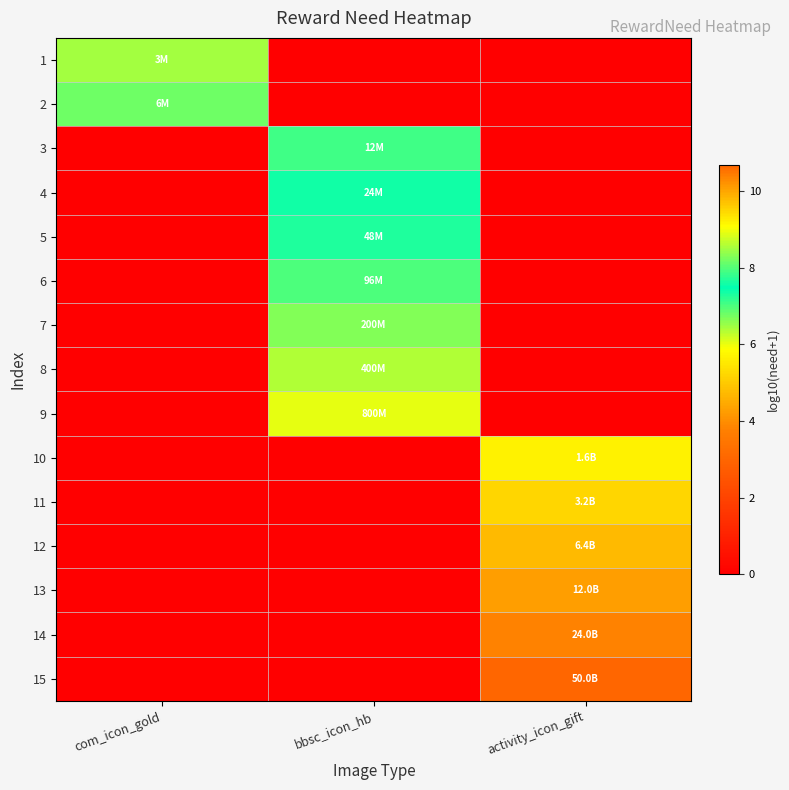

Which has a higher value, activity_icon_gift or com_icon_gold?

com_icon_gold